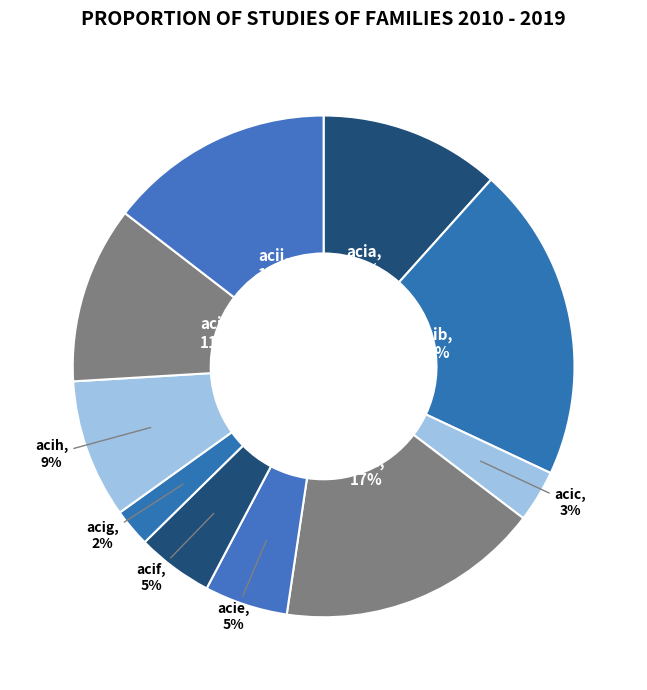

What is the smallest slice in the pie chart?

acig